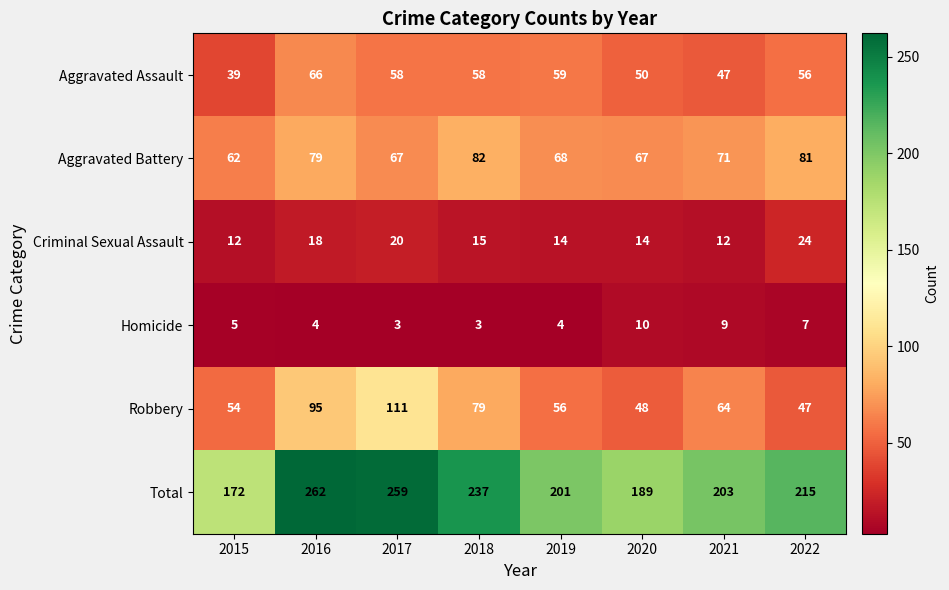

Which series has the largest range (max minus min)?

Total